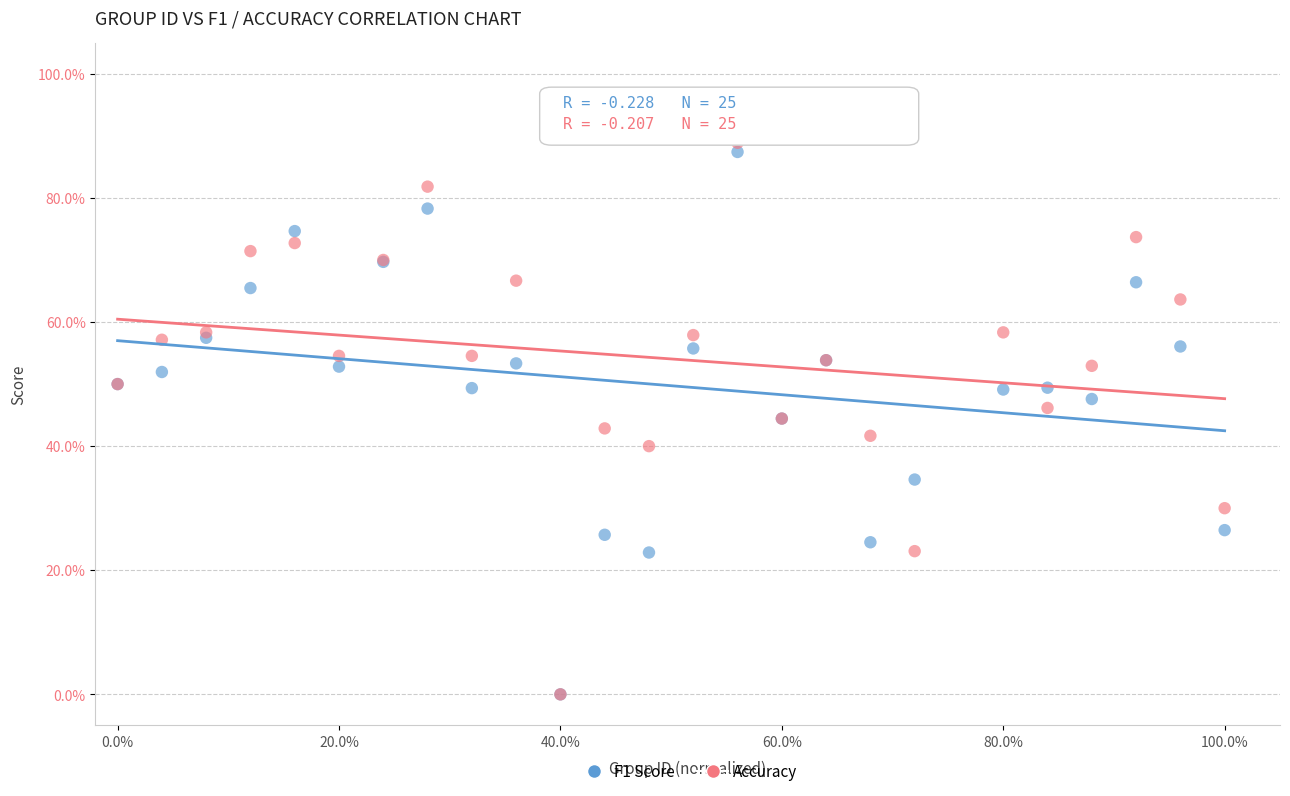

What are all the series names shown in the legend?

F1 Score, Accuracy